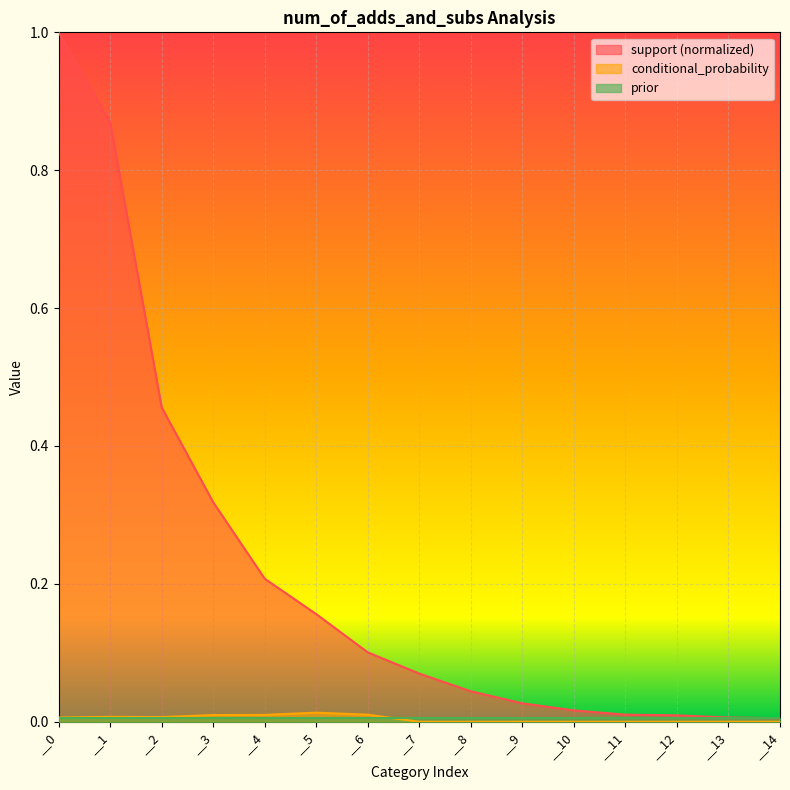

Between __1 and __9, which series saw the biggest shift?

support (normalized)